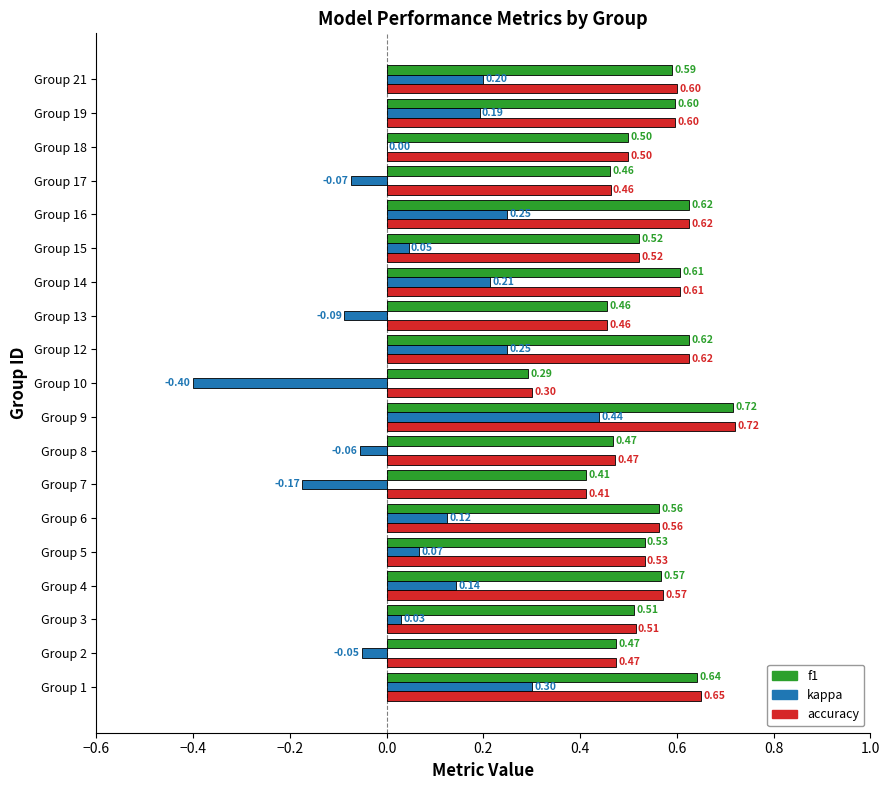

Which series changed the most between Group 18 and Group 21?

kappa